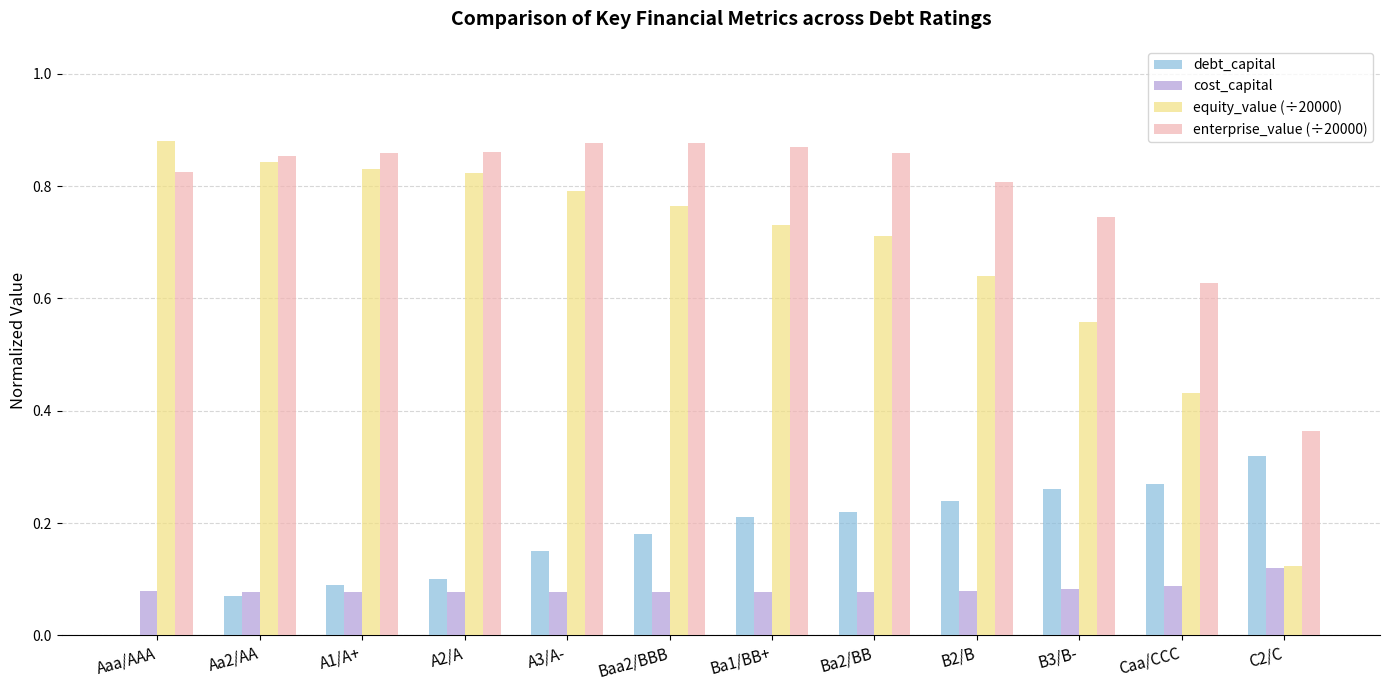

What is the total value across all series at A1/A+?

1.9